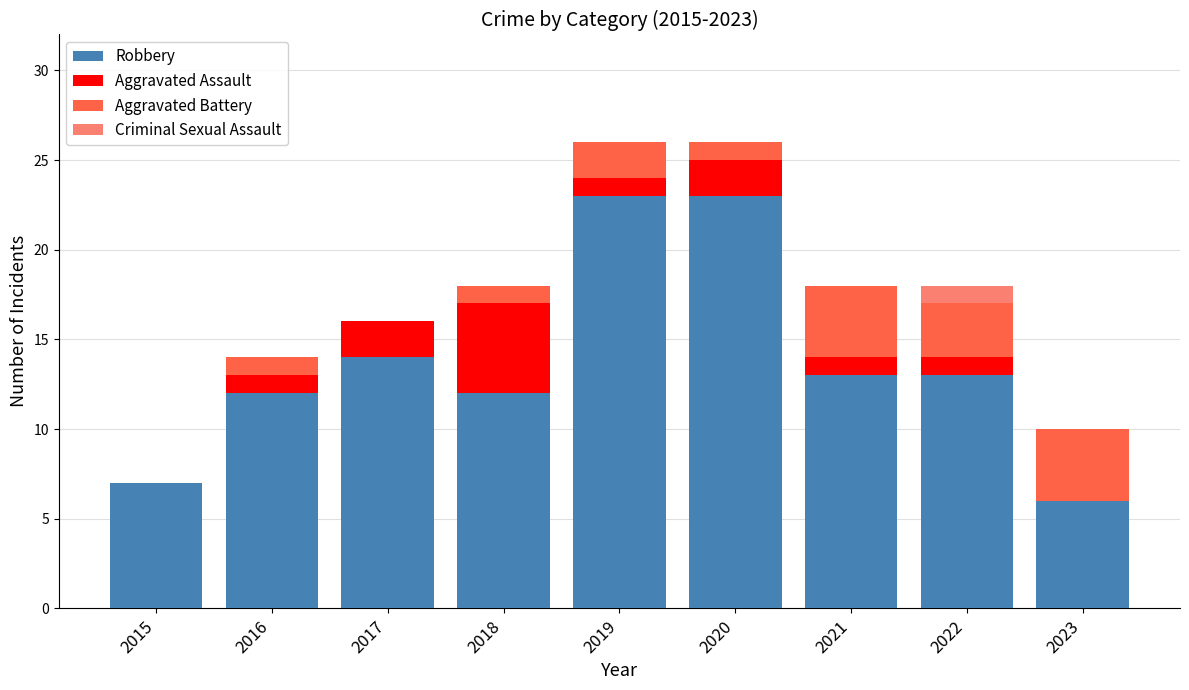

Count the number of categories in the chart.

9